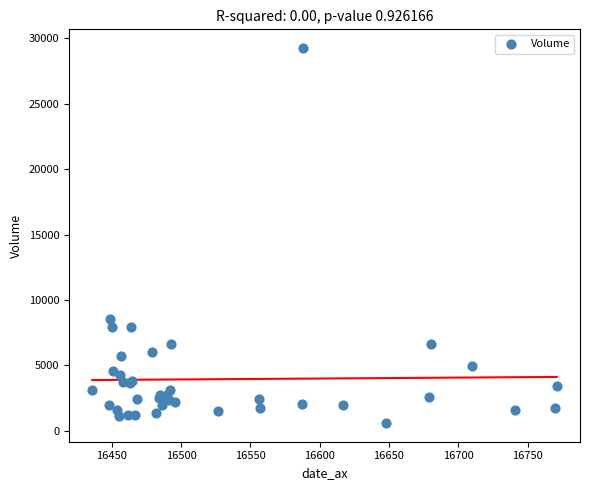

What Y value in the scatter plot is closest to 14928?

8556